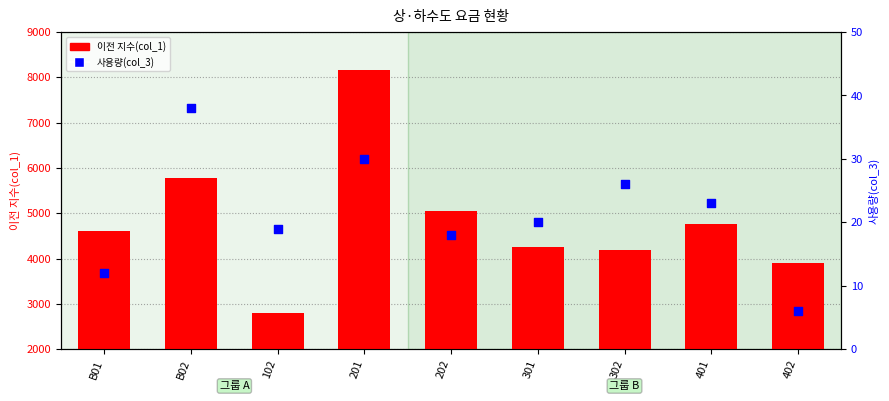

Is the value of 이전 지수(col_1) at 102 greater than the value of 사용량(col_3) at 301?

Yes